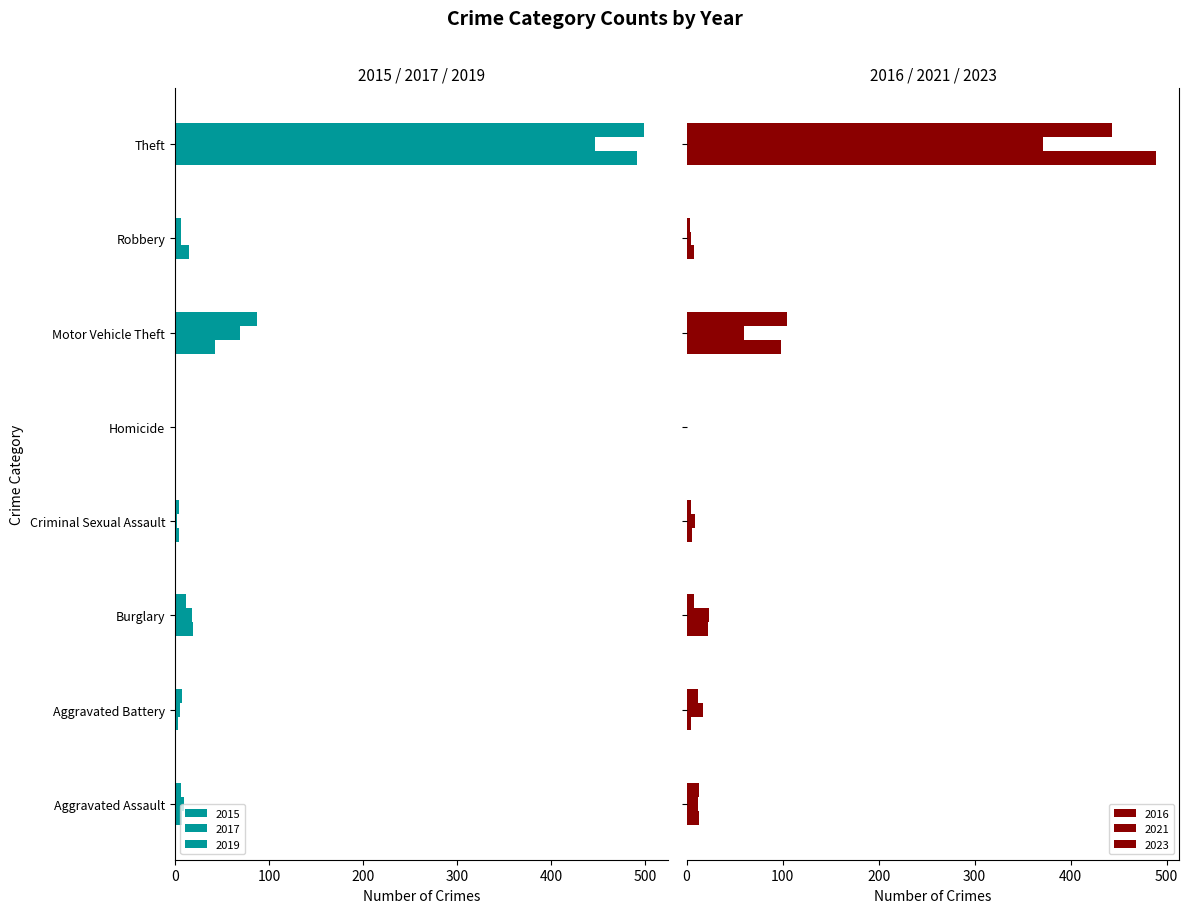

At which category is the sum across all series the highest?

Theft